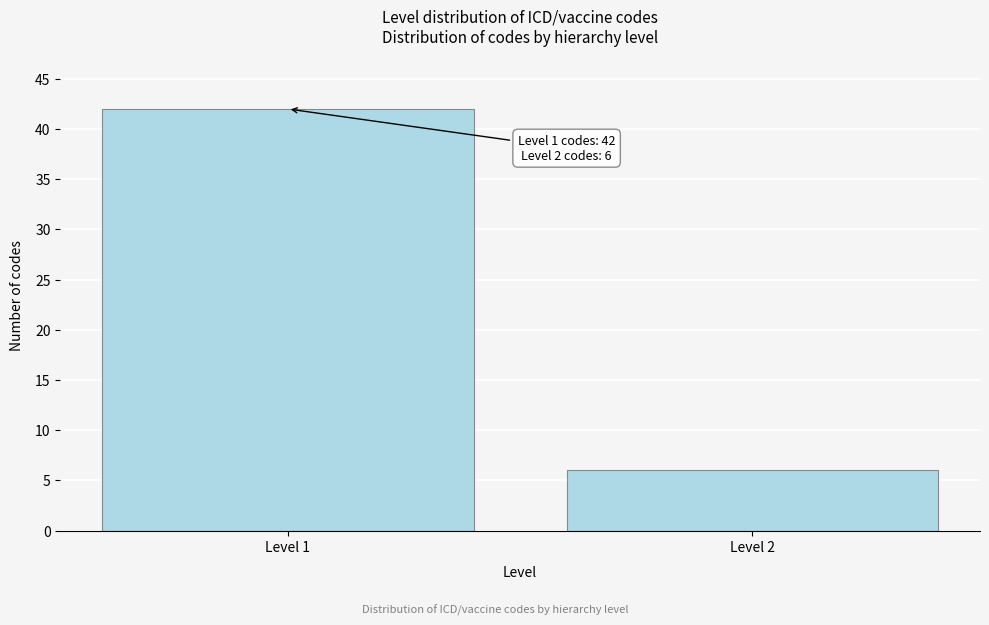

Reading left to right, list all the values displayed in this chart.

42	6